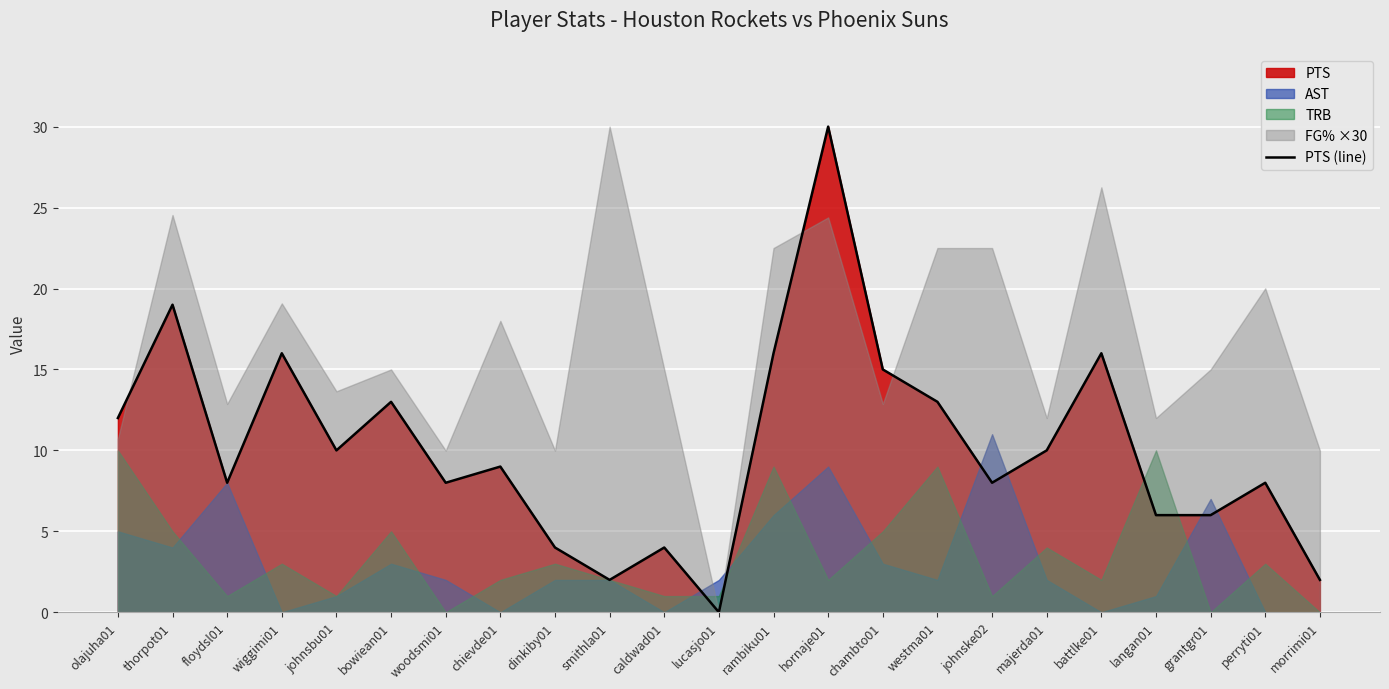

How many points are lower than both their immediate neighbors (excluding endpoints)?

6